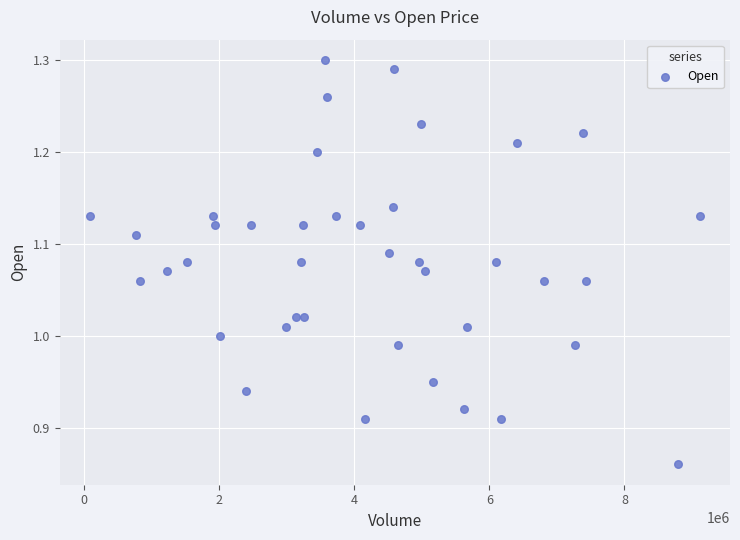

What is the range of X values (max minus min)?

9015500.0